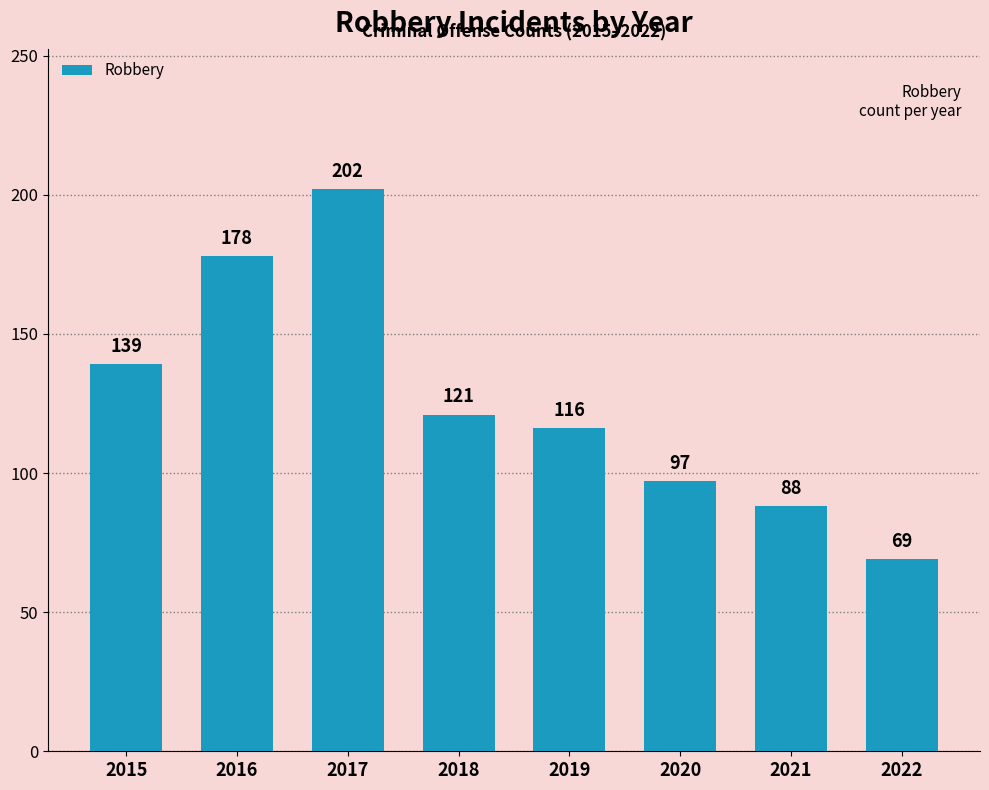

How many distinct data groups are displayed?

1